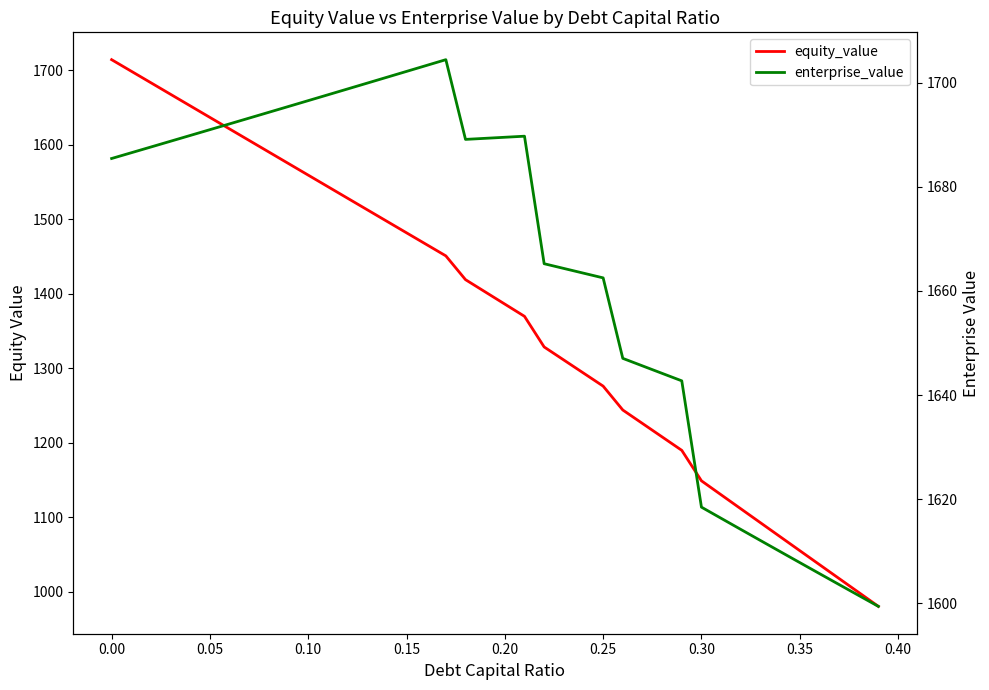

How many series are shown in this chart?

2